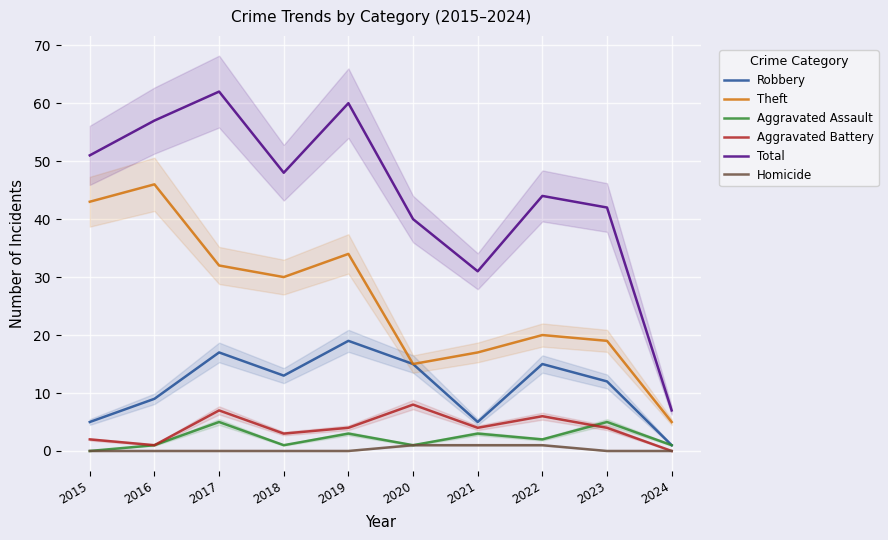

What are all the series names shown in the legend?

Robbery, Theft, Aggravated Assault, Aggravated Battery, Total, Homicide